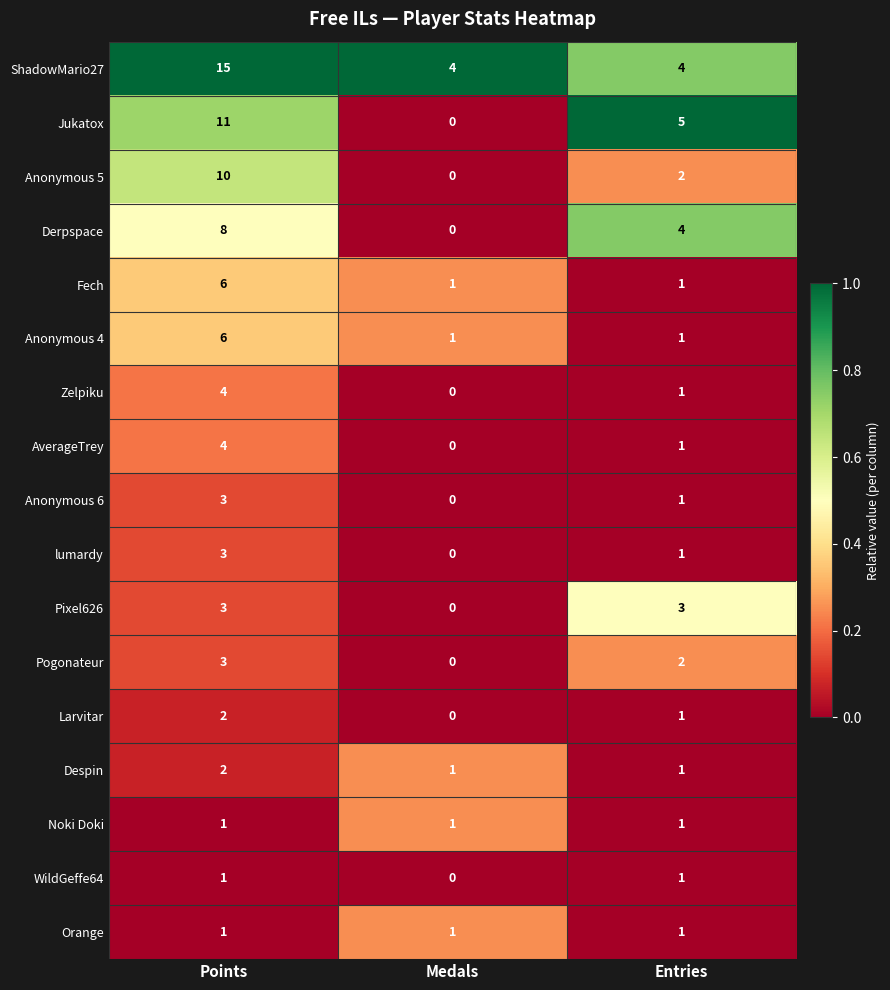

The value of Larvitar at Entries is 2. True or false?

False